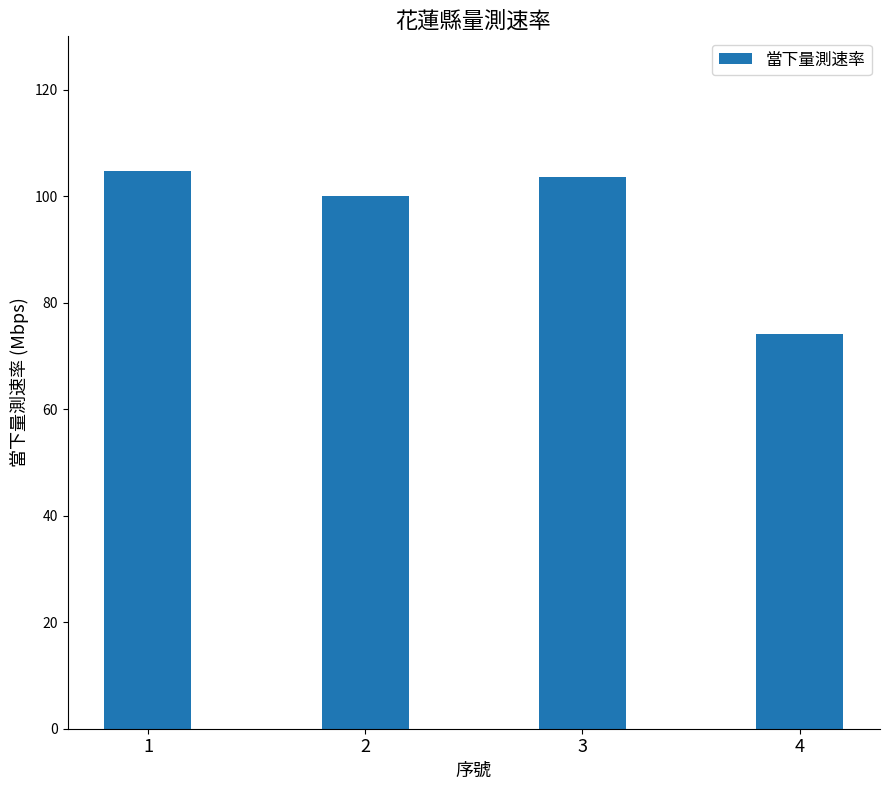

Which has a higher value, 2 or 3?

3